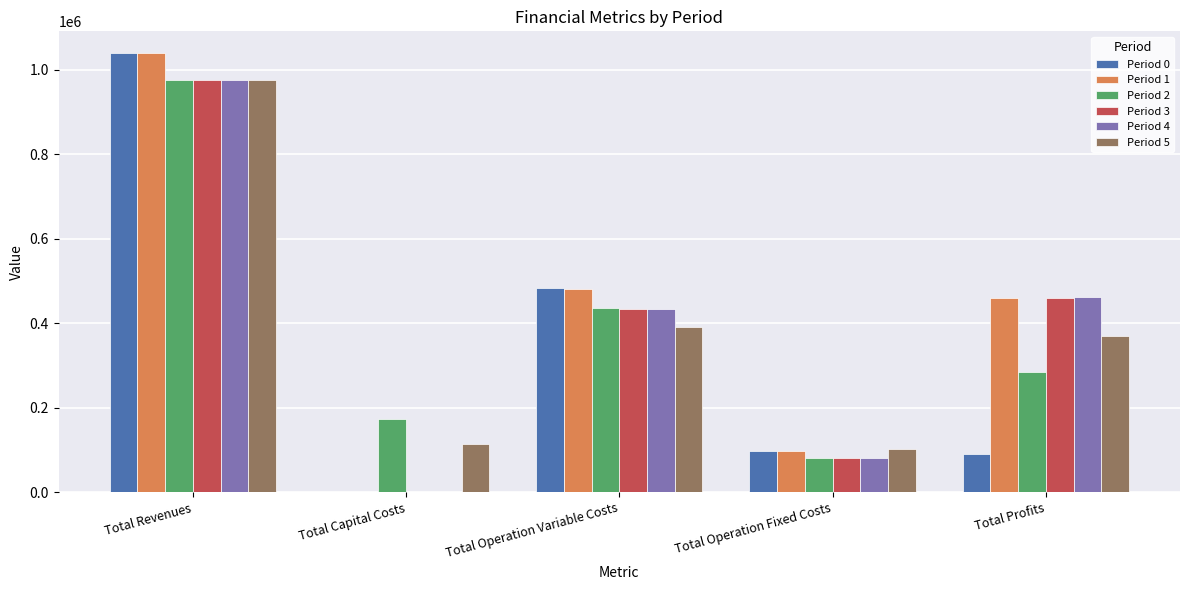

What is the total value across all series at Total Profits?

2126241.5